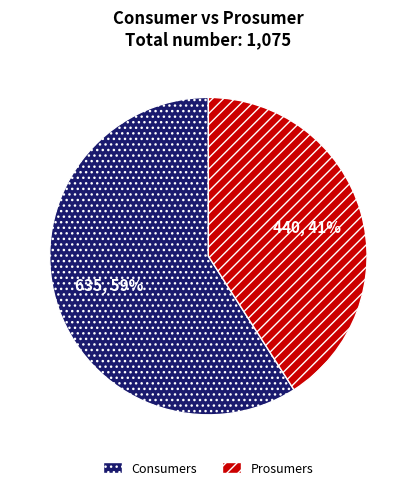

How many slices are in this pie chart?

2